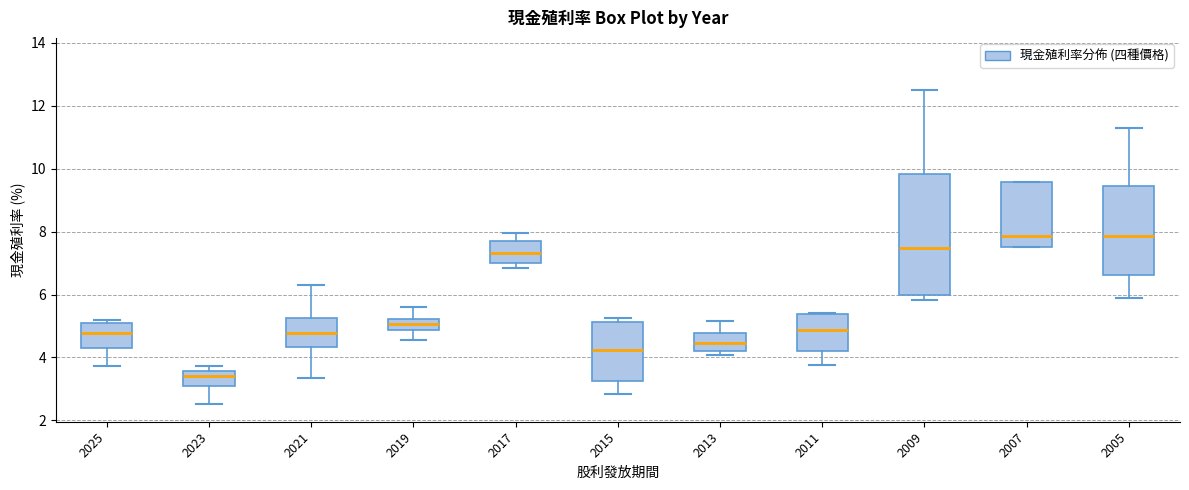

Where does the lower whisker of the box at x = 2021 end on the y-axis? The values are not printed on the chart, so give them approximately, as read against the axis.

3.4